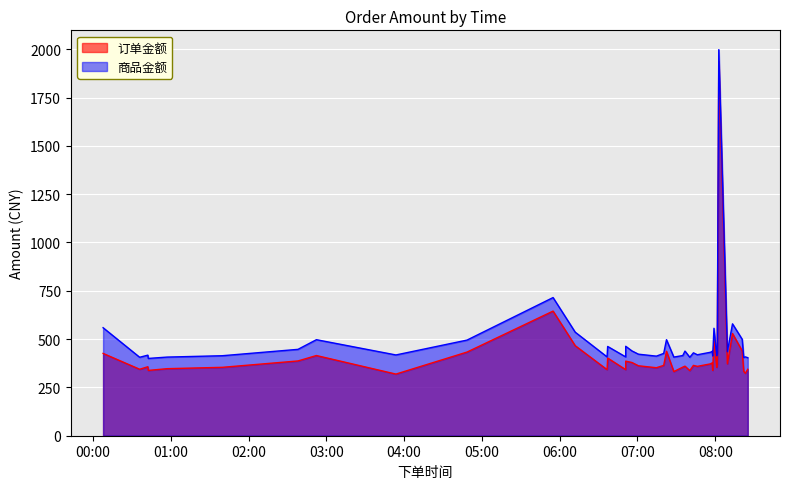

Which series has the widest spread of values?

订单金额